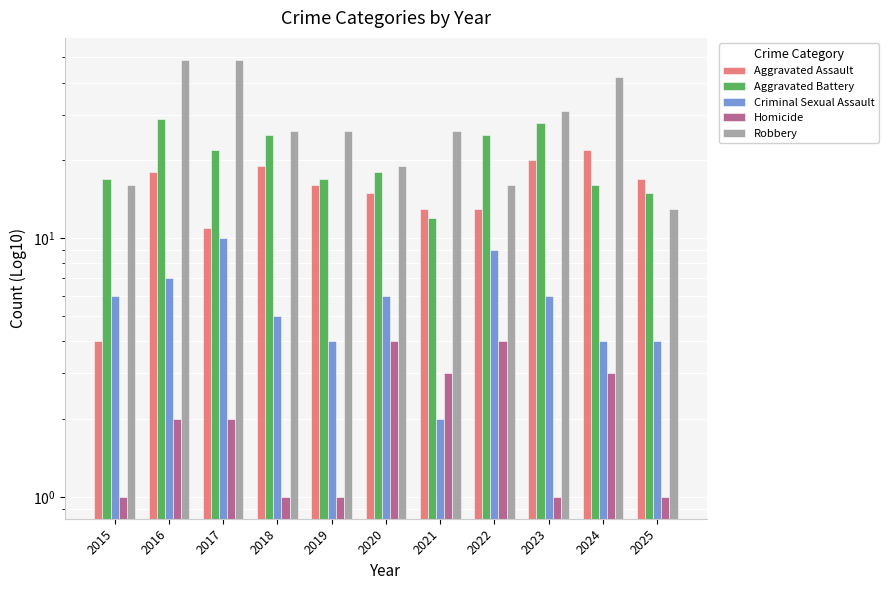

What is the sum of all Aggravated Assault values?

168